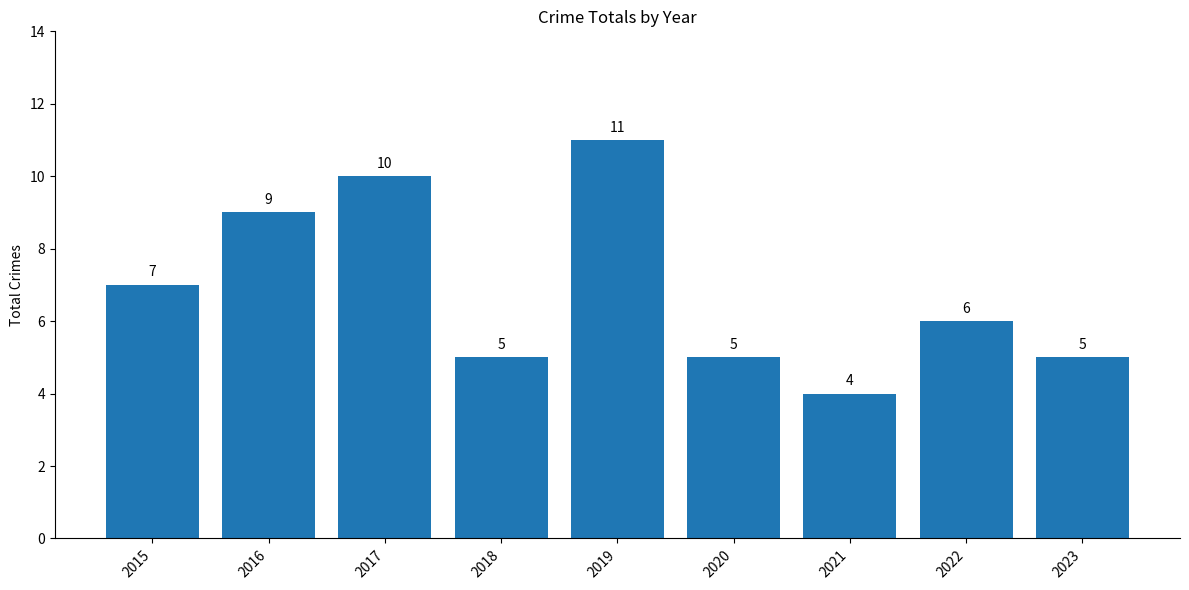

What is the value of the 8th bar from the left?

6